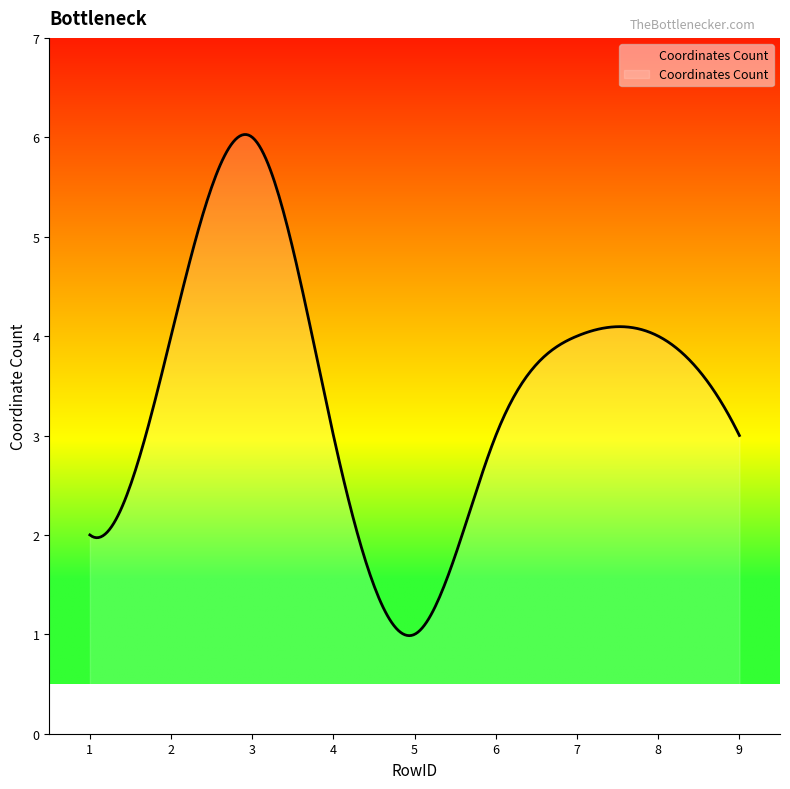

What is the smallest value displayed?

1.0